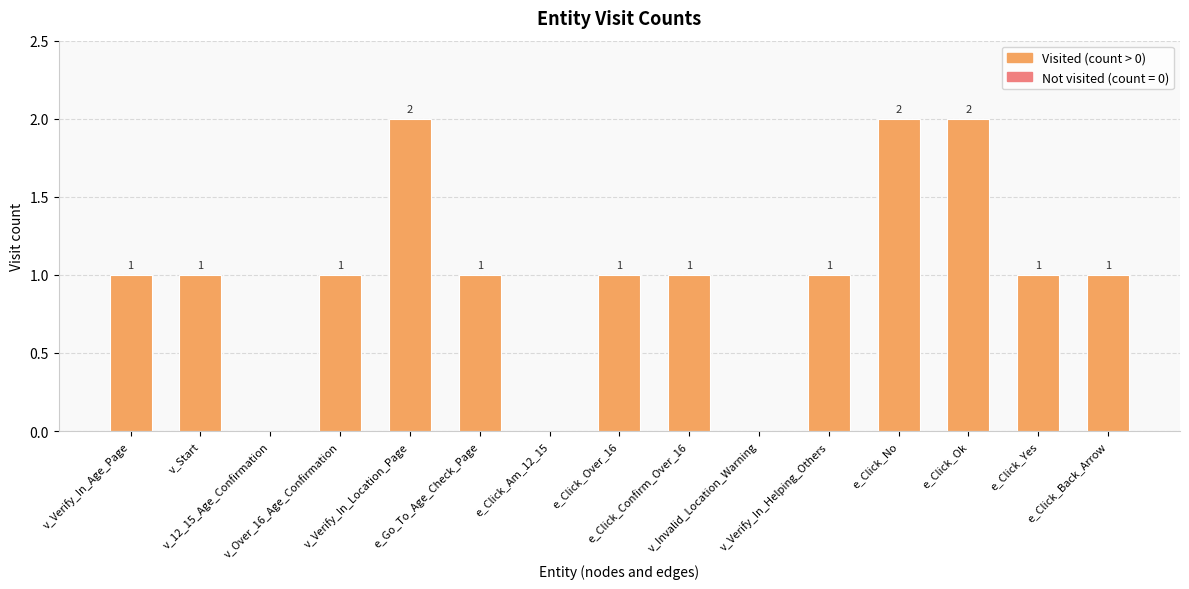

What is the sum of all values?

15